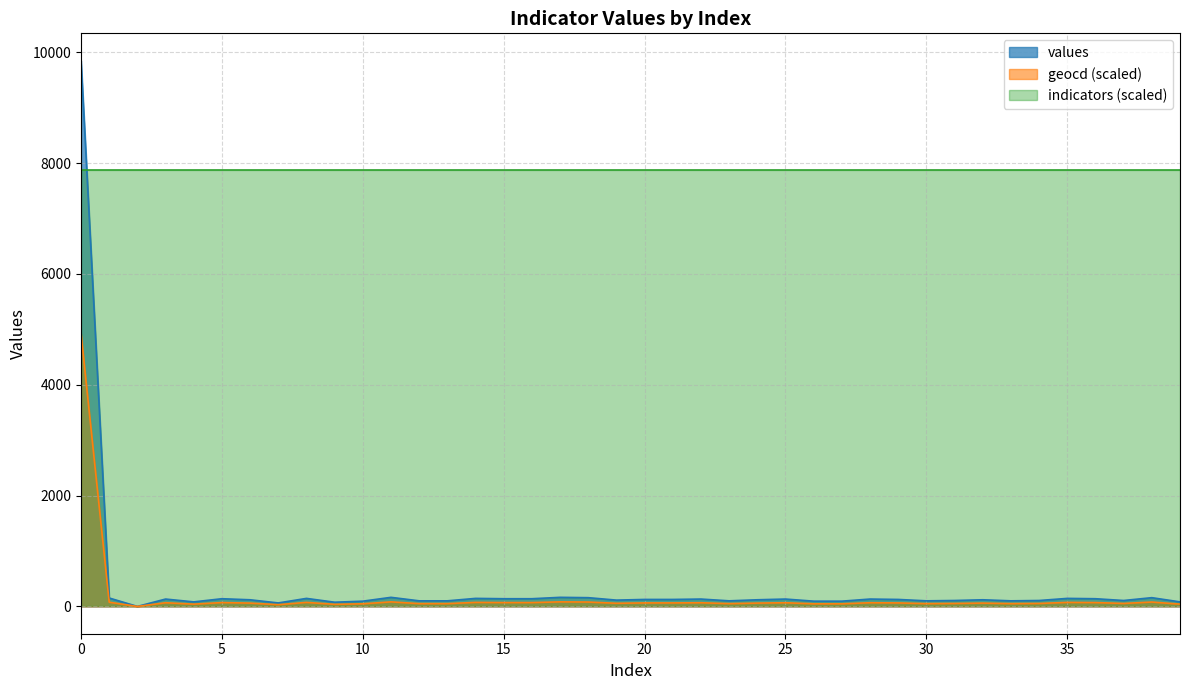

What is the total value across all series at 15?

8086.4